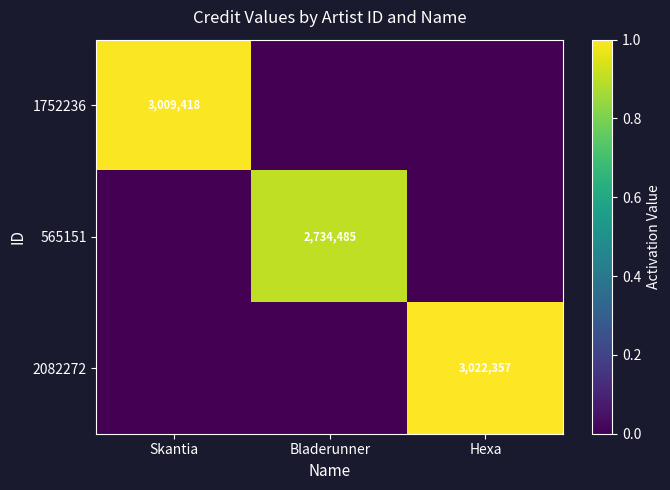

Is the value of 1752236 at Skantia greater than the value of 2082272 at Hexa?

No